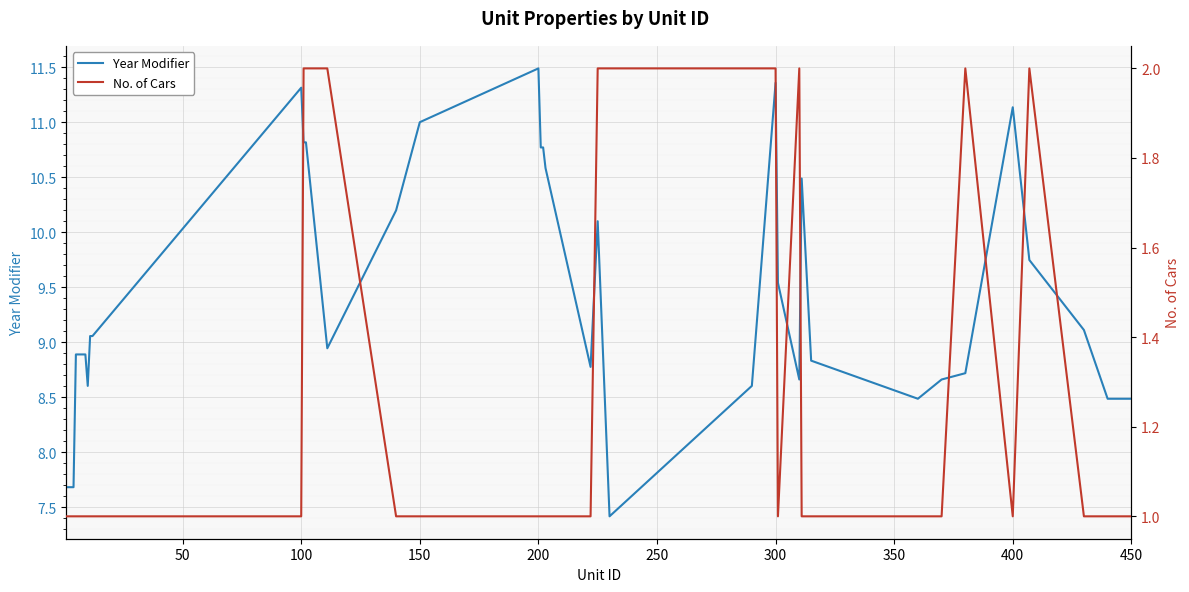

True or false: No. of Cars and Year Modifier cross at least once.

False